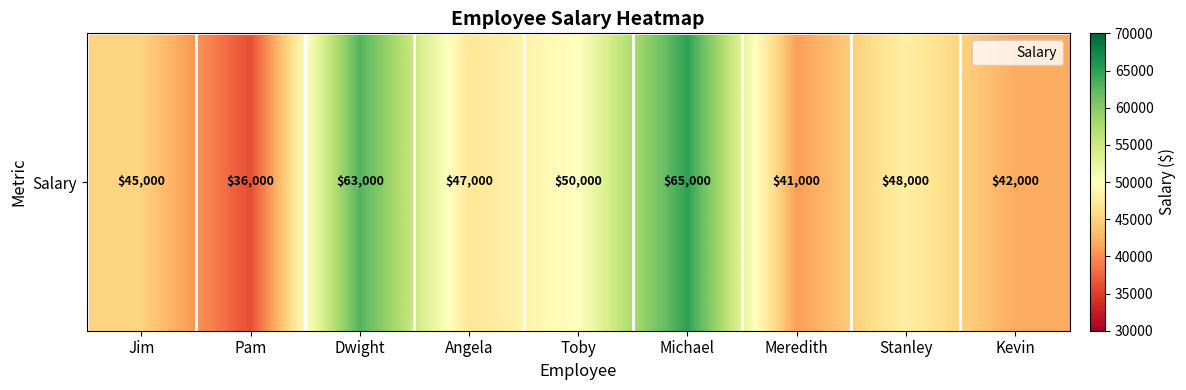

True or false: the data shows 19599 at Meredith.

False